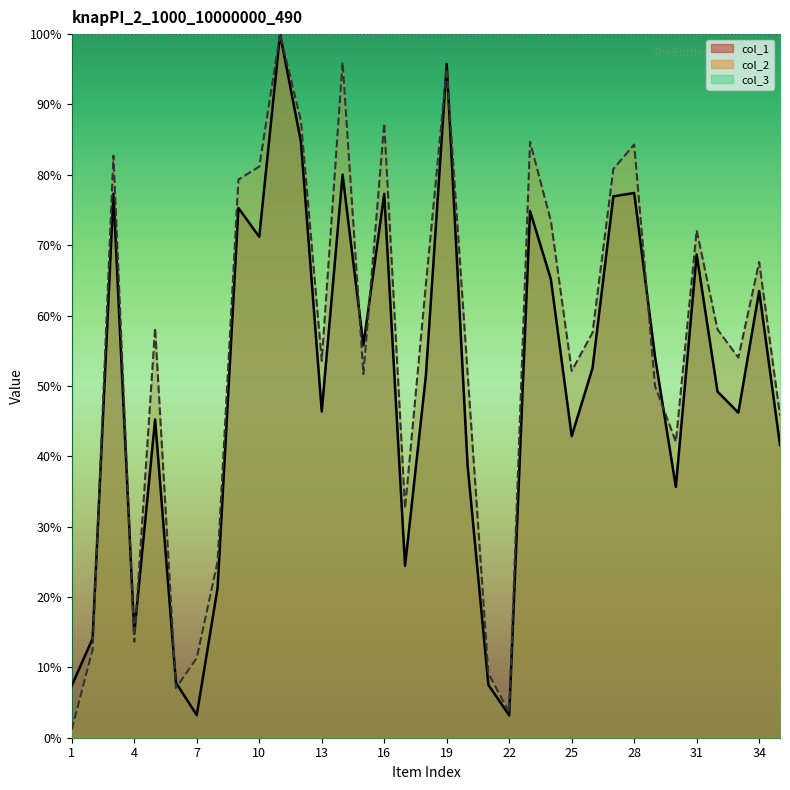

Is it true that col_2 equals 9.6 at 6?

False